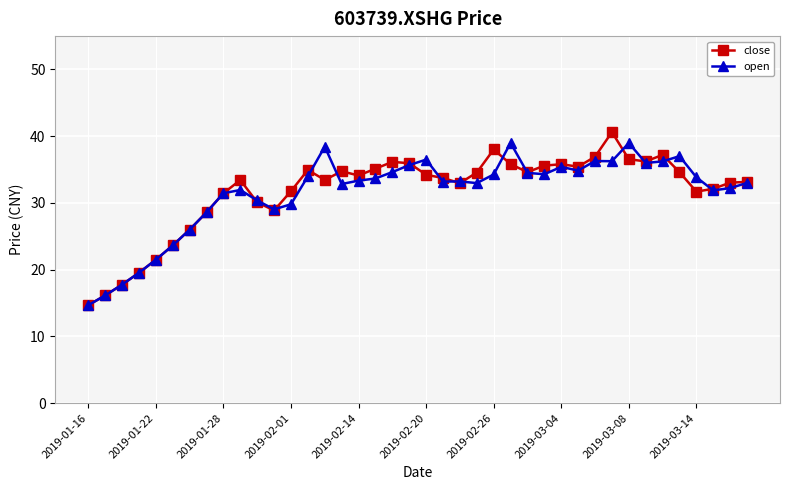

What is the maximum value shown in the chart?

40.6